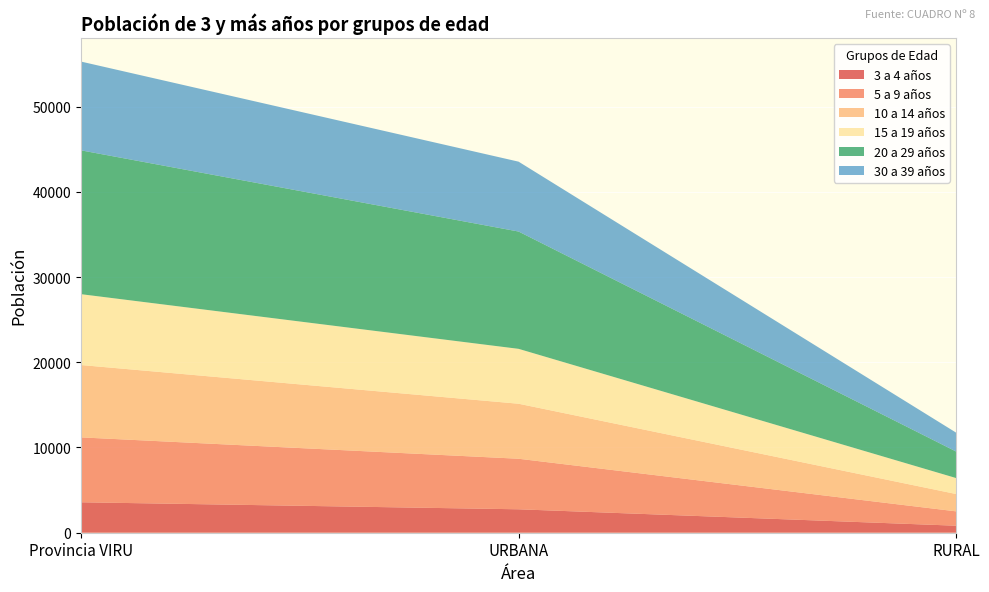

Reading left to right, list all the values displayed in this chart.

3 a 4 años: Provincia VIRU=3573	URBANA=2750	RURAL=823
5 a 9 años: Provincia VIRU=7613	URBANA=5930	RURAL=1683
10 a 14 años: Provincia VIRU=8490	URBANA=6455	RURAL=2035
15 a 19 años: Provincia VIRU=8314	URBANA=6441	RURAL=1873
20 a 29 años: Provincia VIRU=16876	URBANA=13763	RURAL=3113
30 a 39 años: Provincia VIRU=10415	URBANA=8199	RURAL=2216